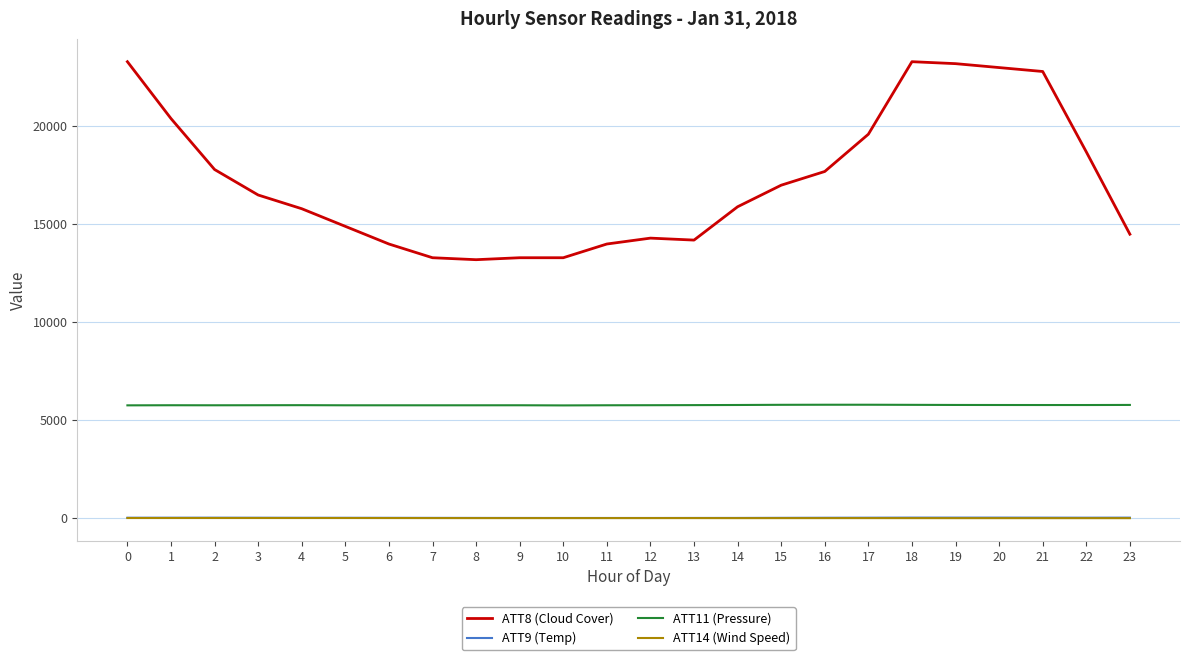

Is it true that ATT8 (Cloud Cover) equals 20265.0 at 9?

False